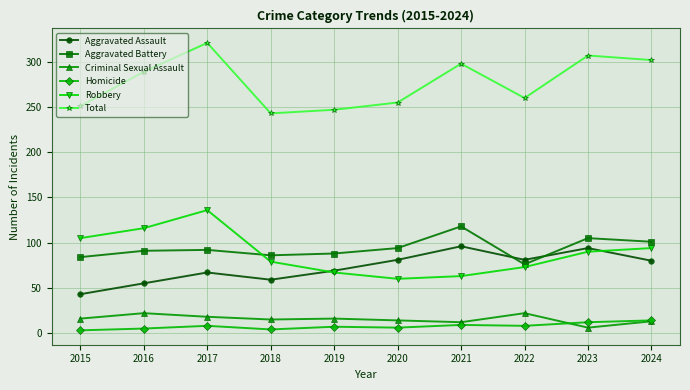

Is the value of Aggravated Battery at 2015 greater than the value of Homicide at 2021?

Yes